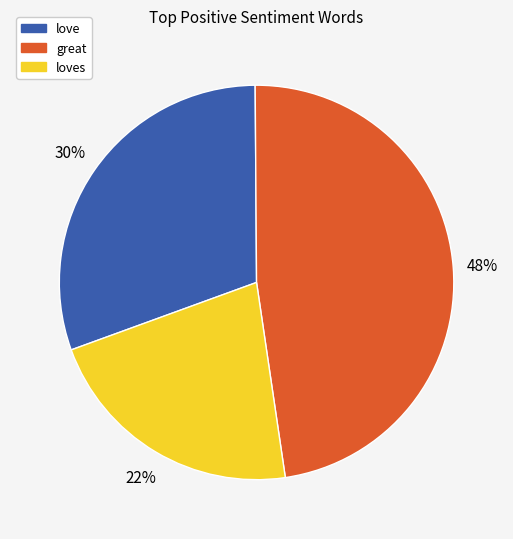

Does any single category account for the majority?

No